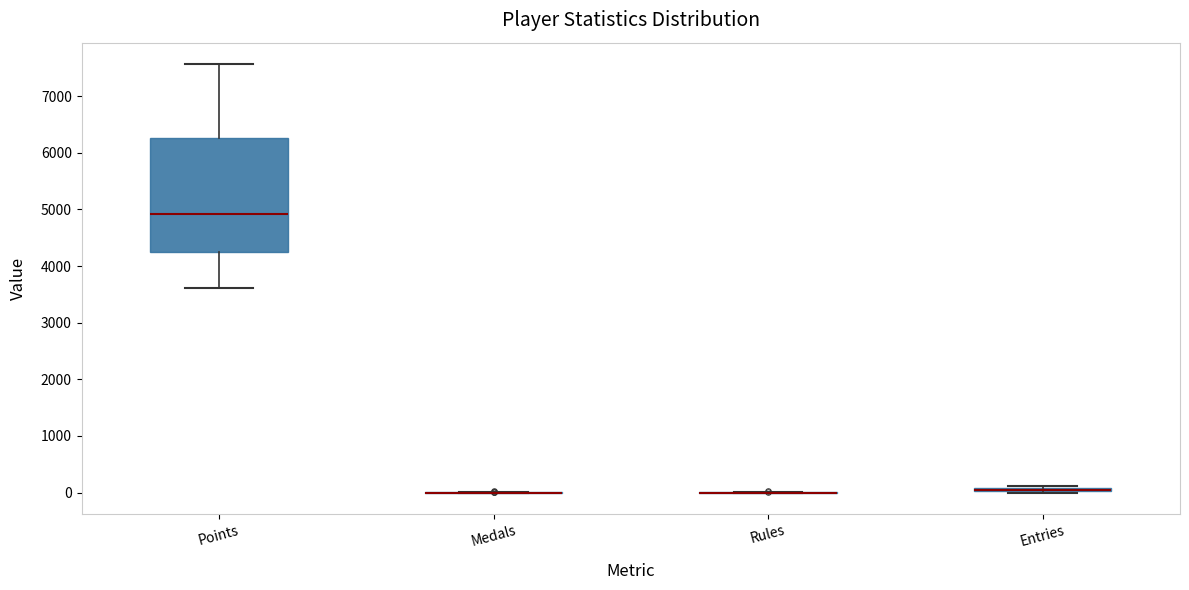

Which box is the tallest, from its lower edge to its upper edge?

Points